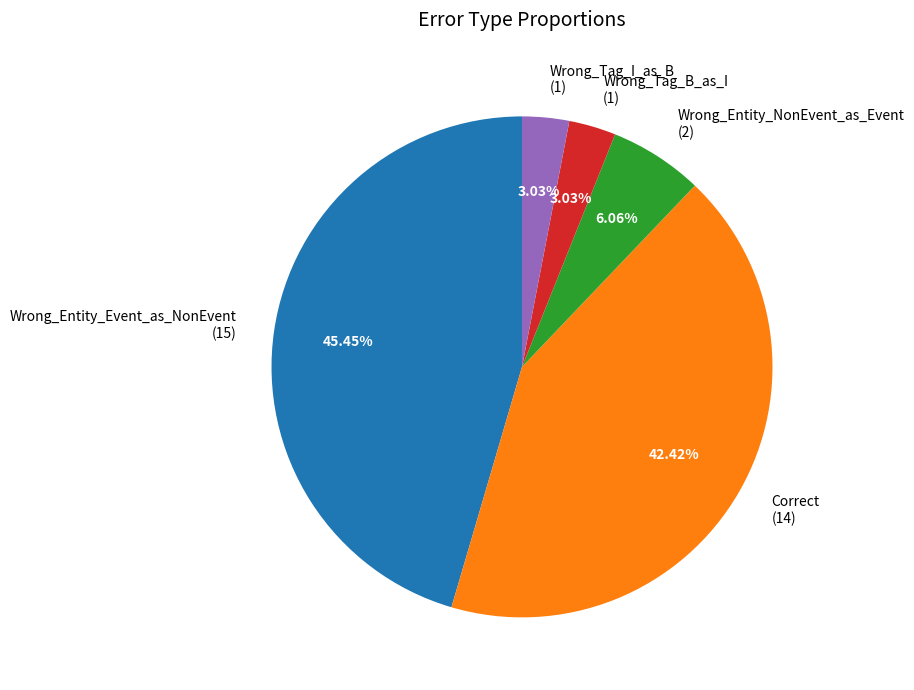

The Wrong_Tag_I_as_B slice represents 15% of the pie. True or false?

False